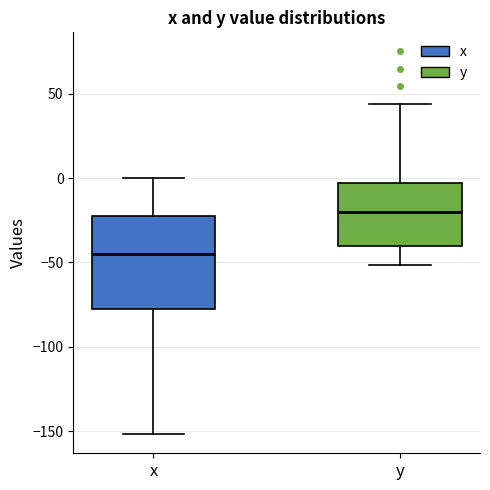

Reading left to right, read every box against the y-axis: the position of its median line, the range the box covers, and the ends of its whiskers. The values are not printed on the chart, so give them approximately, as read against the axis.

x: median -45, box -80 to -25, whiskers -150 to 0
y: median -20, box -40 to -5, whiskers -50 to 45